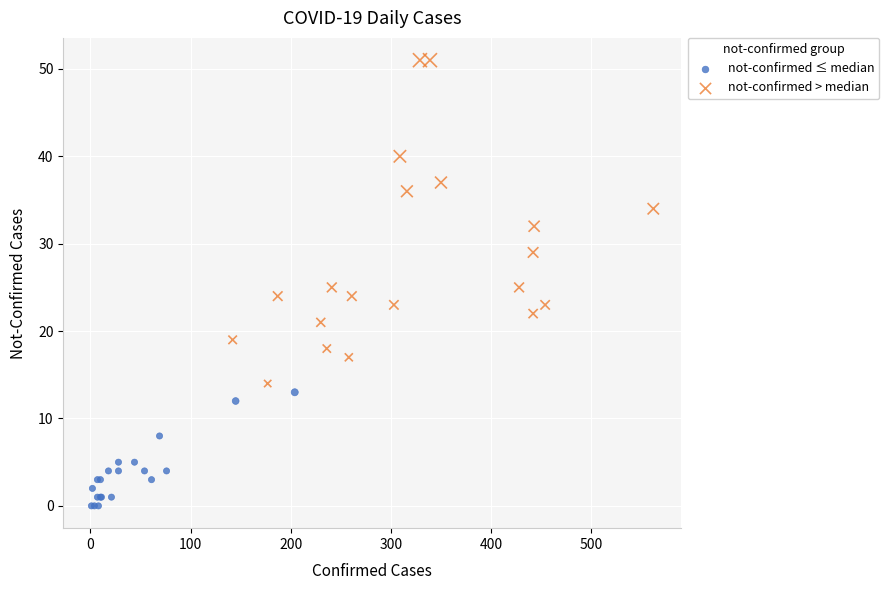

Which series has the widest spread of Y values?

not-confirmed > median